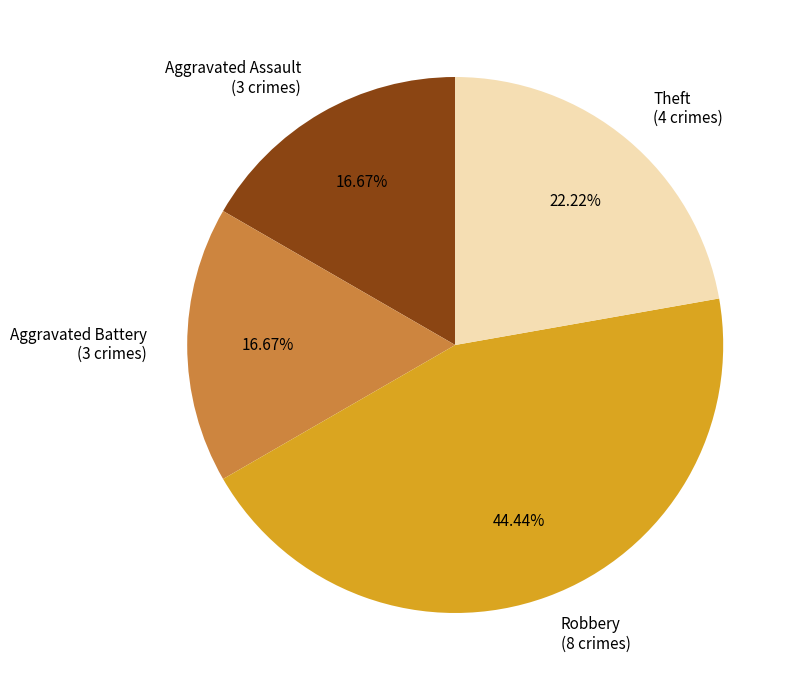

Is there any slice that represents more than half of the pie?

No